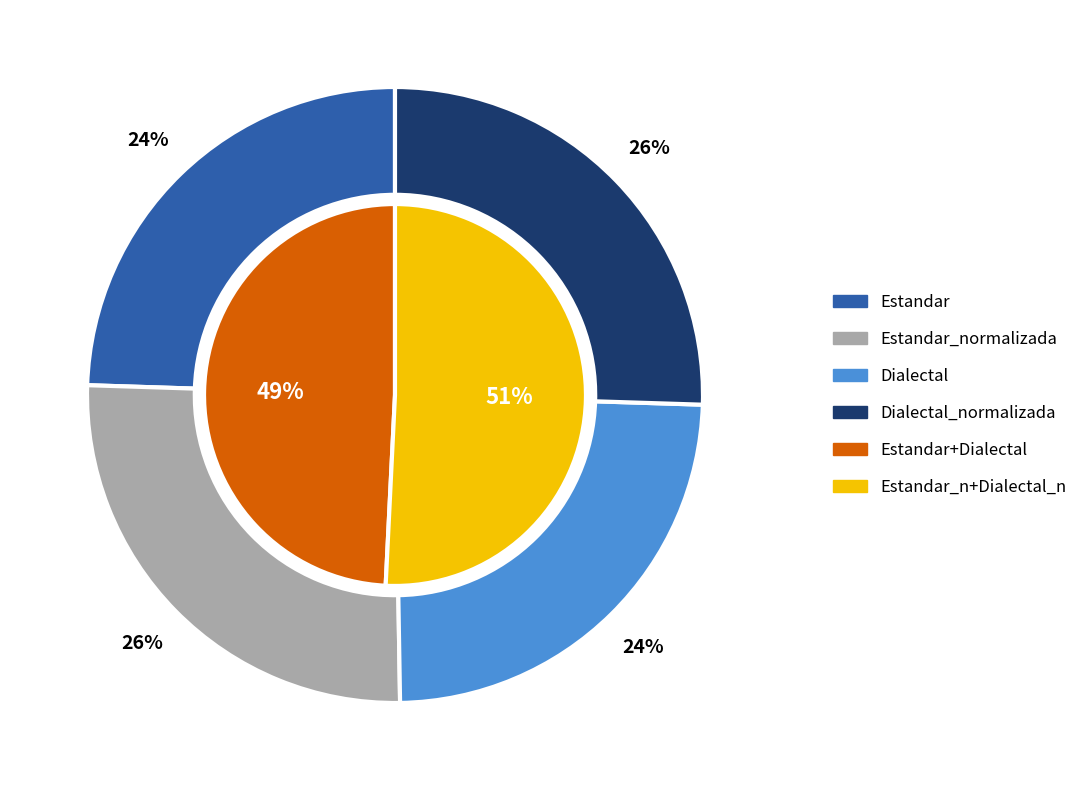

The Estandar slice represents 19% of the pie. True or false?

False